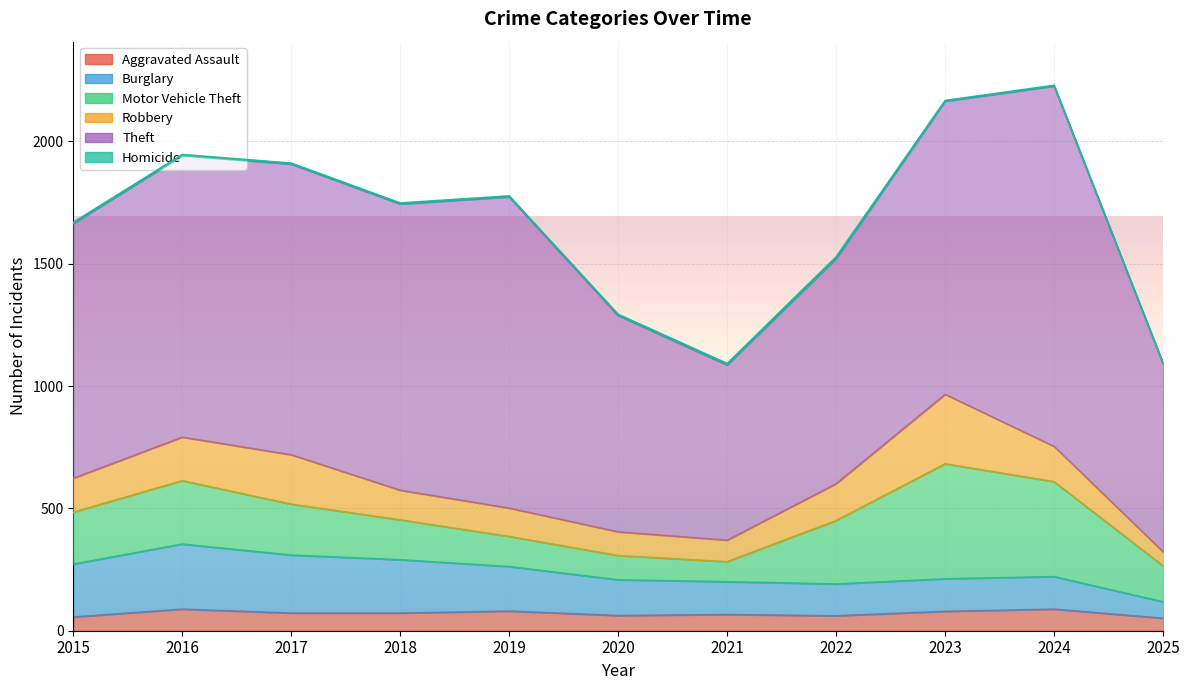

Which category has the lowest value across all series?

2025